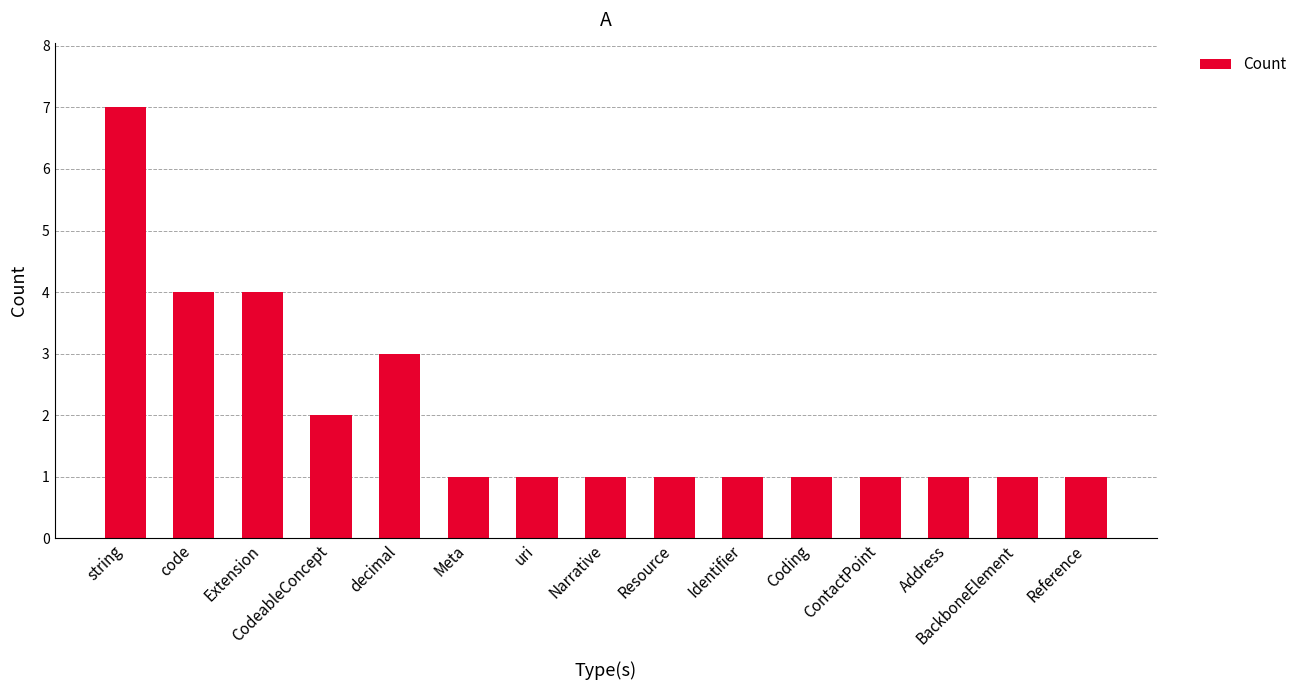

Which category has the highest value across all series?

string